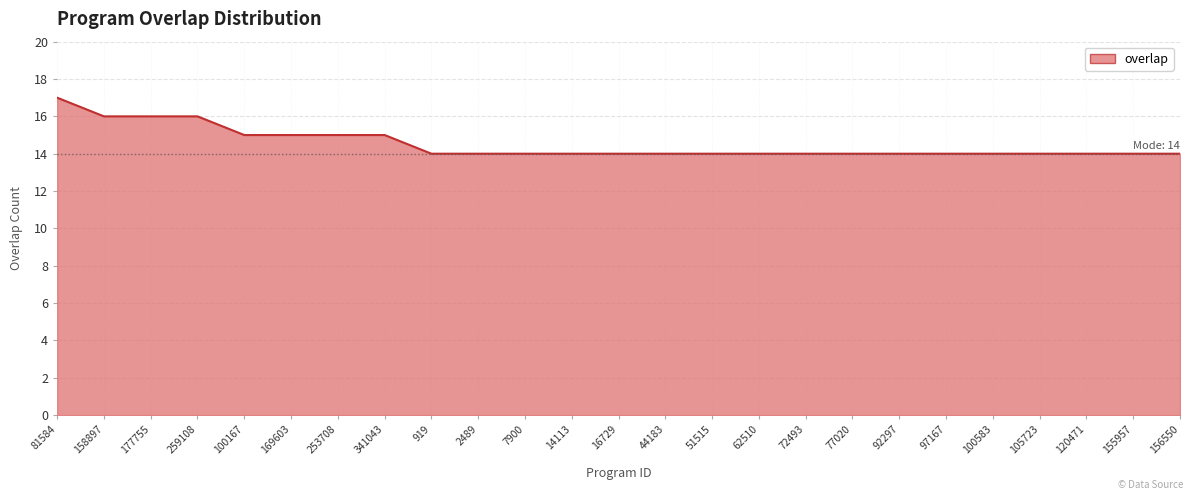

What position from the left is 156550?

25